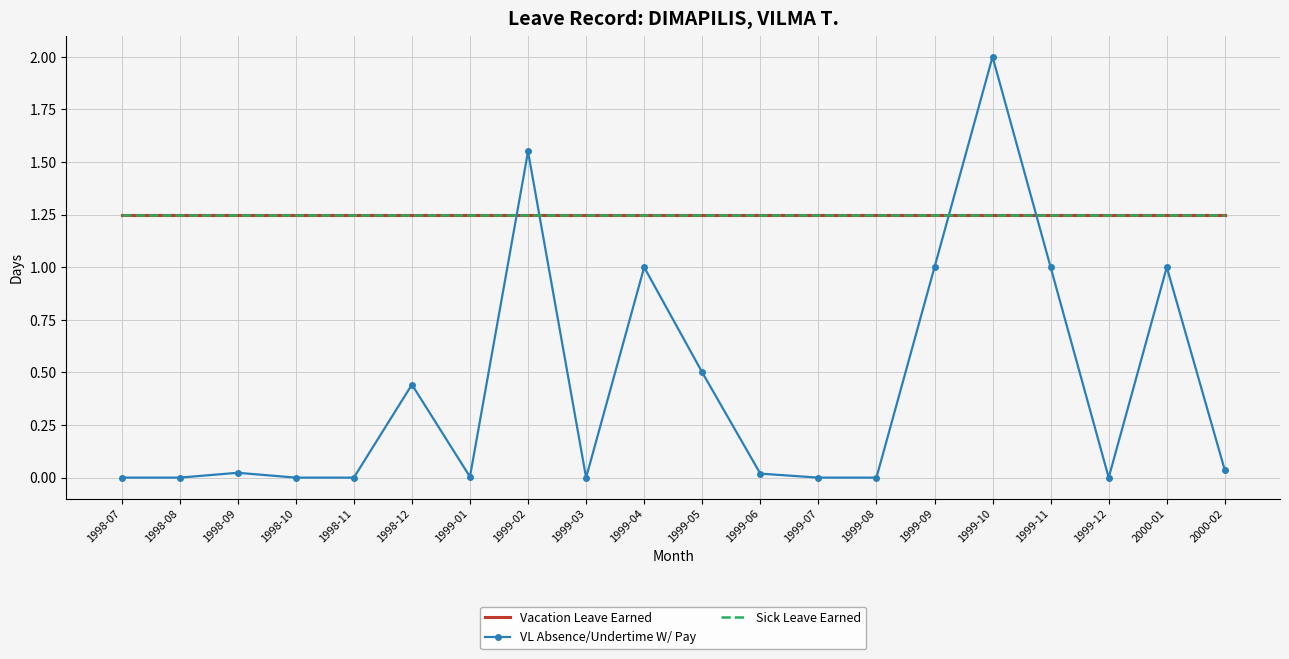

Between 1998-11 and 1999-11, which series saw the biggest shift?

VL Absence/Undertime W/ Pay